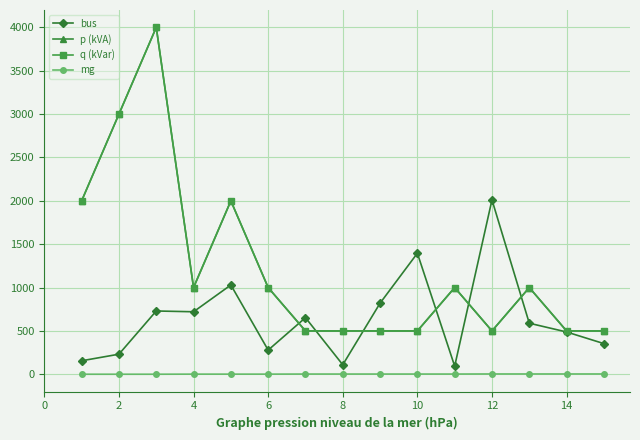

Does the chart have visible grid lines?

Yes